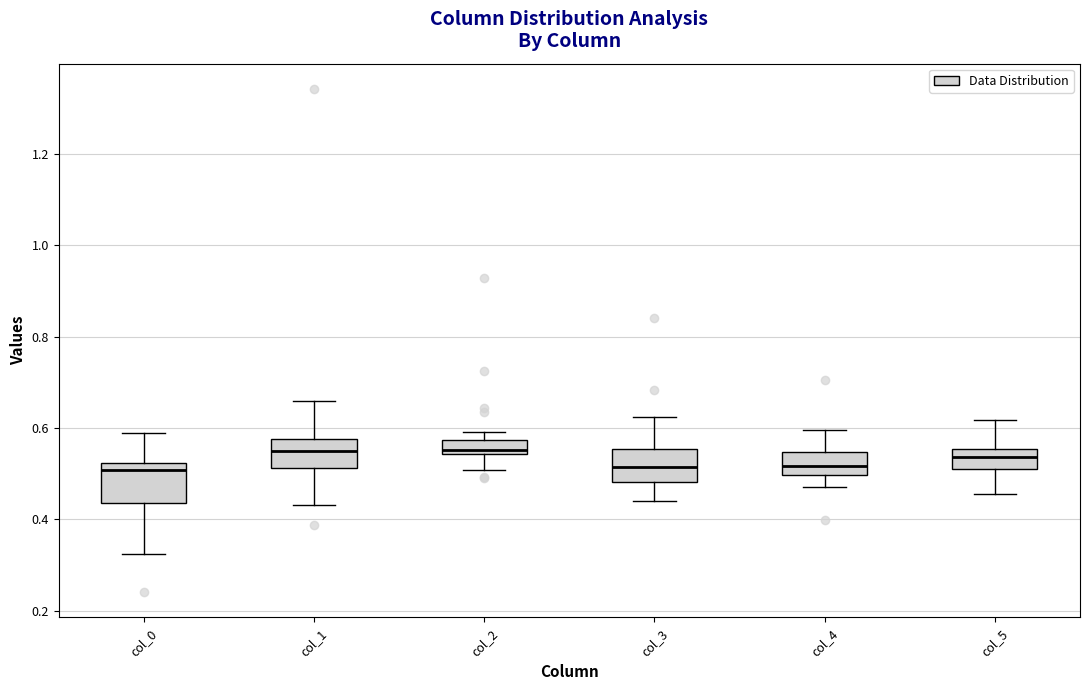

Reading left to right, read every box against the y-axis: the position of its median line, the range the box covers, and the ends of its whiskers. The values are not printed on the chart, so give them approximately, as read against the axis.

col_0: median 0.50, box 0.44 to 0.52, whiskers 0.32 to 0.60
col_1: median 0.54, box 0.52 to 0.58, whiskers 0.44 to 0.66
col_2: median 0.56, box 0.54 to 0.58, whiskers 0.50 to 0.60
col_3: median 0.52, box 0.48 to 0.56, whiskers 0.44 to 0.62
col_4: median 0.52, box 0.50 to 0.54, whiskers 0.48 to 0.60
col_5: median 0.54, box 0.50 to 0.56, whiskers 0.46 to 0.62